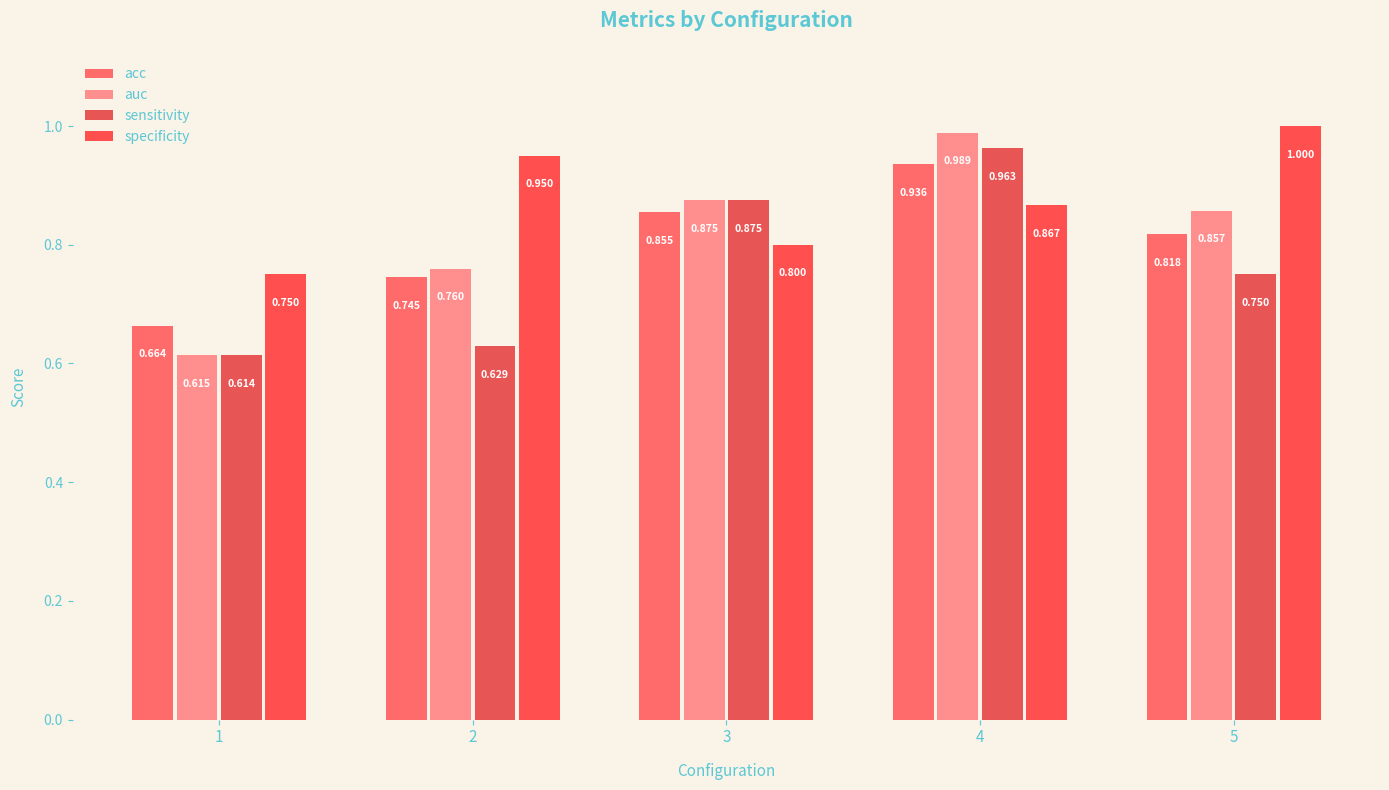

At which label is sensitivity closest to 0?

1